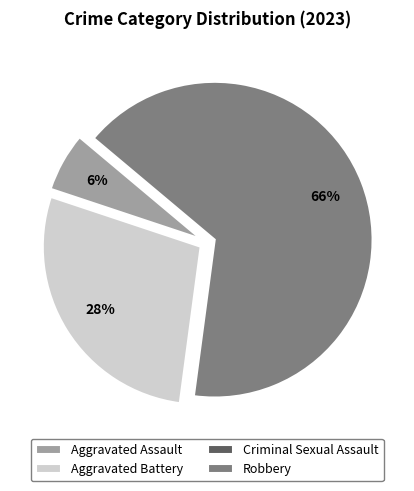

Is the sum of Aggravated Assault and Aggravated Battery greater than half?

No